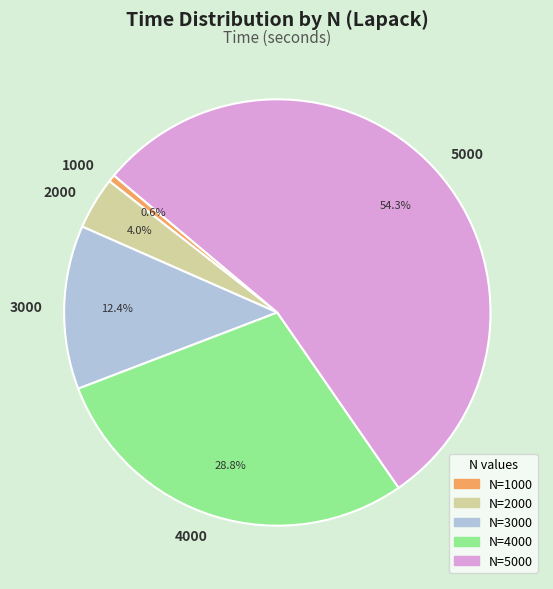

What is the majority slice?

5000